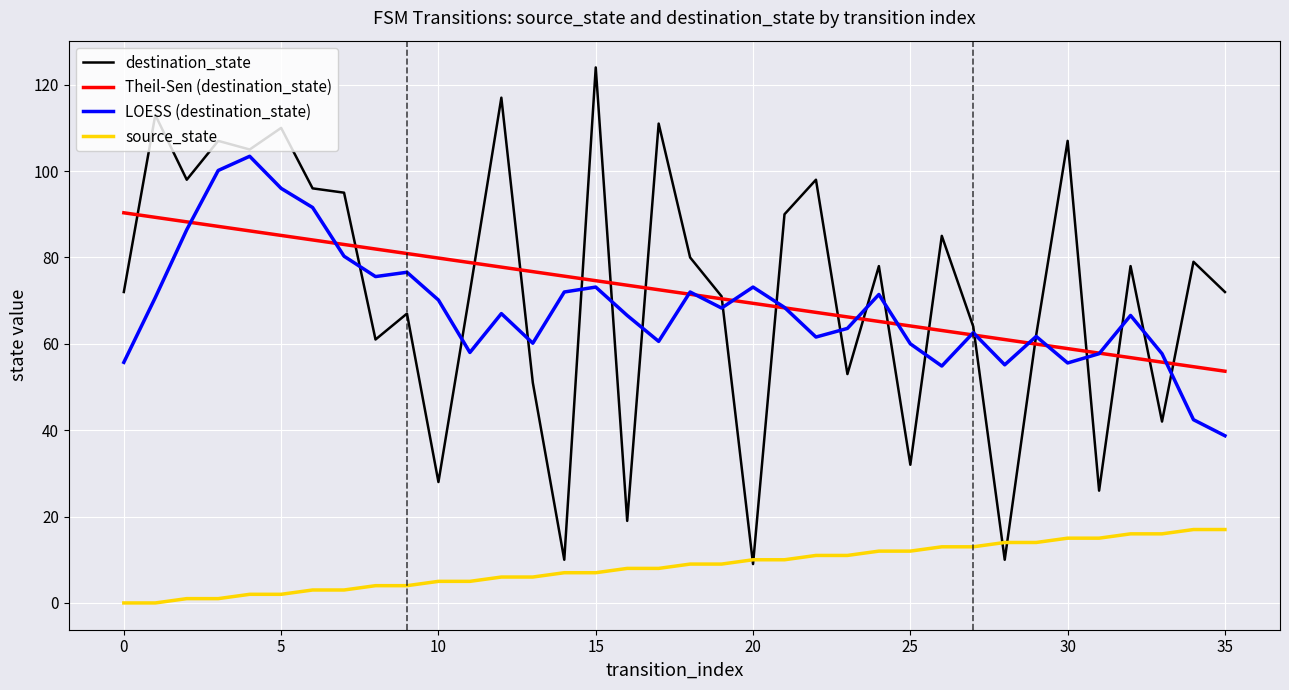

Rank the series by their maximum value, from highest to lowest.

destination_state, LOESS (destination_state), Theil-Sen (destination_state), source_state